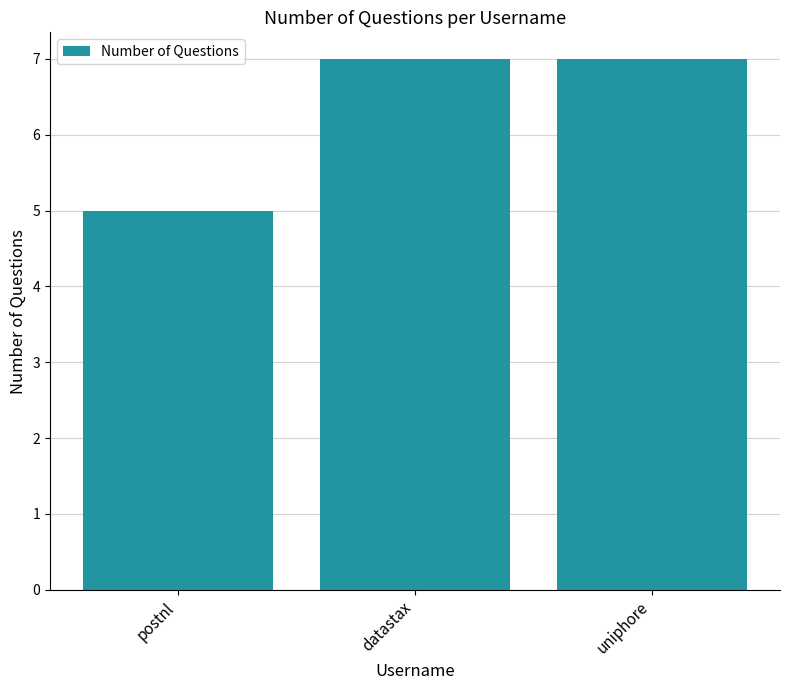

Reading right to left, transcribe all the data shown in this chart.

7	7	5